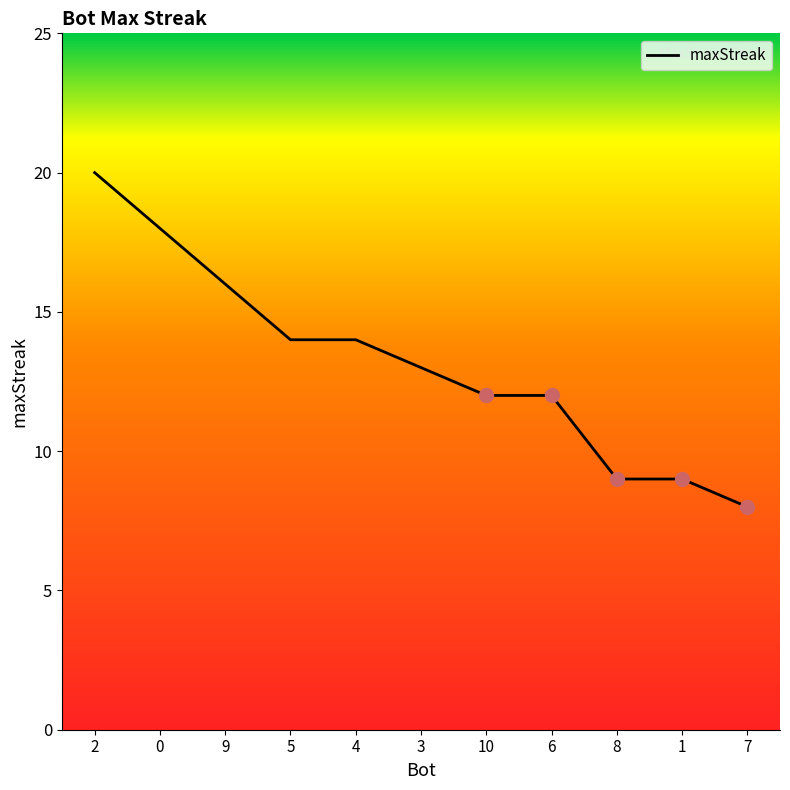

Read the value at 2, to the nearest 5.

20